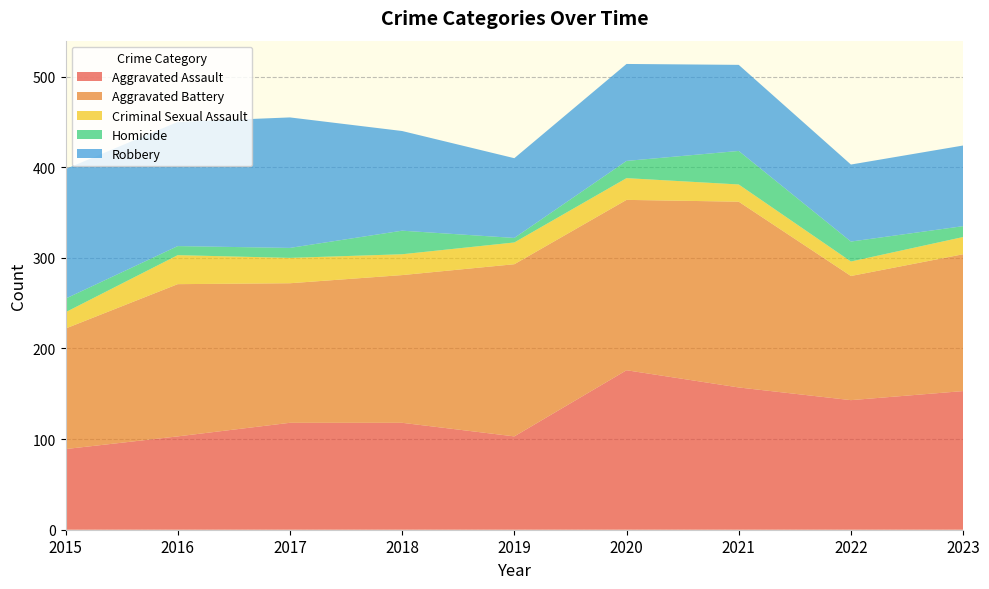

Reading right to left, what are all the values shown in this chart?

Aggravated Assault: 2023=153	2022=143	2021=157	2020=176	2019=103	2018=118	2017=118	2016=103	2015=89
Aggravated Battery: 2023=151	2022=137	2021=205	2020=188	2019=190	2018=163	2017=154	2016=168	2015=133
Criminal Sexual Assault: 2023=19	2022=16	2021=19	2020=24	2019=24	2018=23	2017=28	2016=32	2015=18
Homicide: 2023=12	2022=22	2021=37	2020=19	2019=5	2018=26	2017=11	2016=10	2015=15
Robbery: 2023=89	2022=85	2021=95	2020=107	2019=88	2018=110	2017=144	2016=137	2015=143